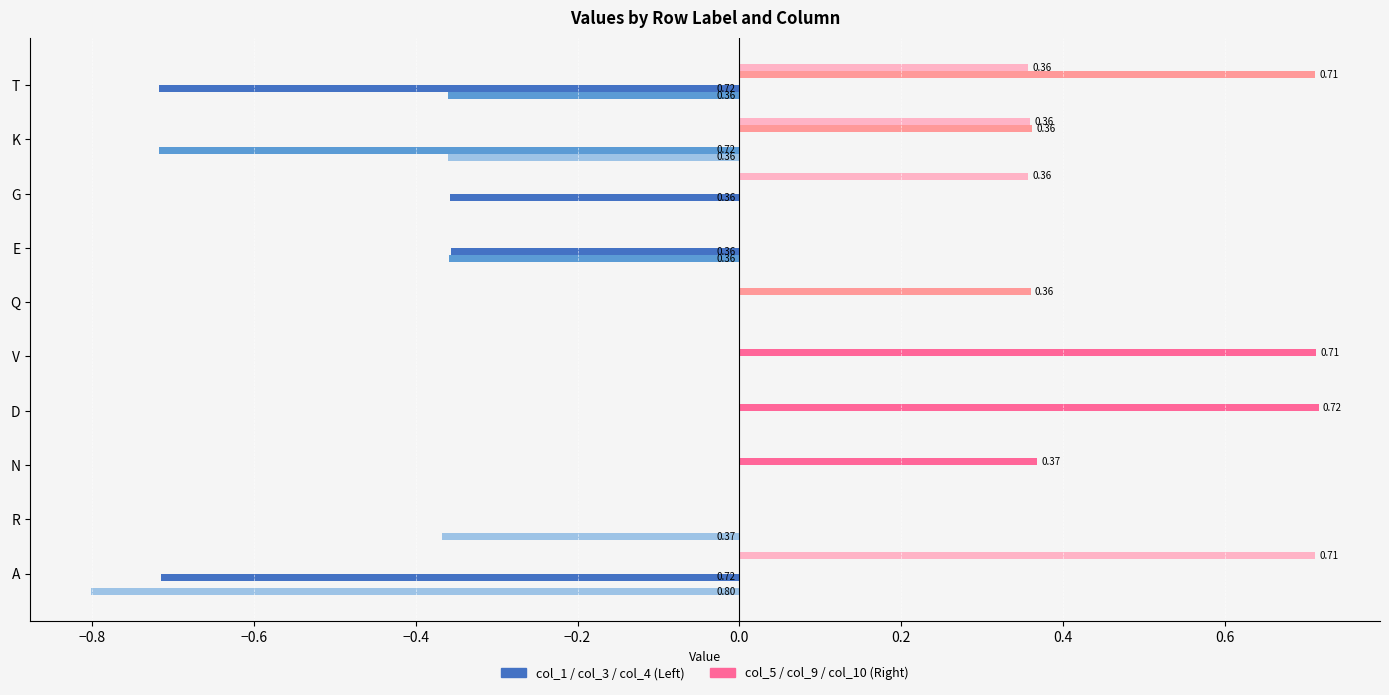

How many data points does each series have?

10